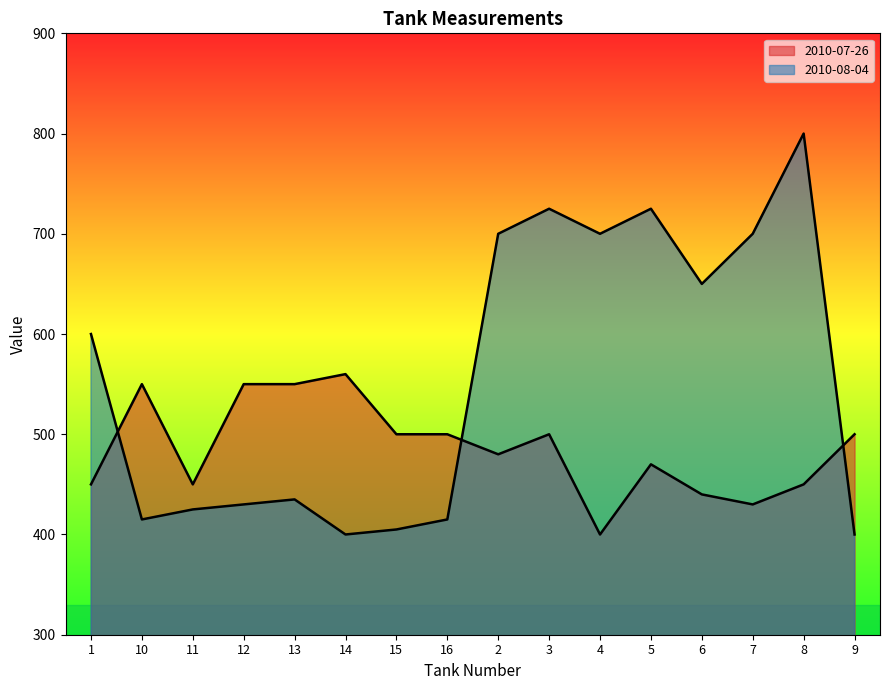

True or false: 2010-07-26 and 2010-08-04 intersect in this chart.

True